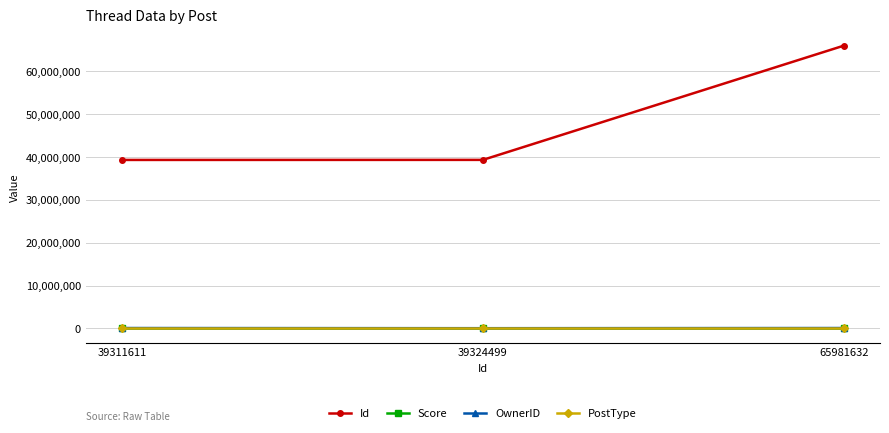

Between 39311611 and 65981632, which series saw the biggest shift?

Id